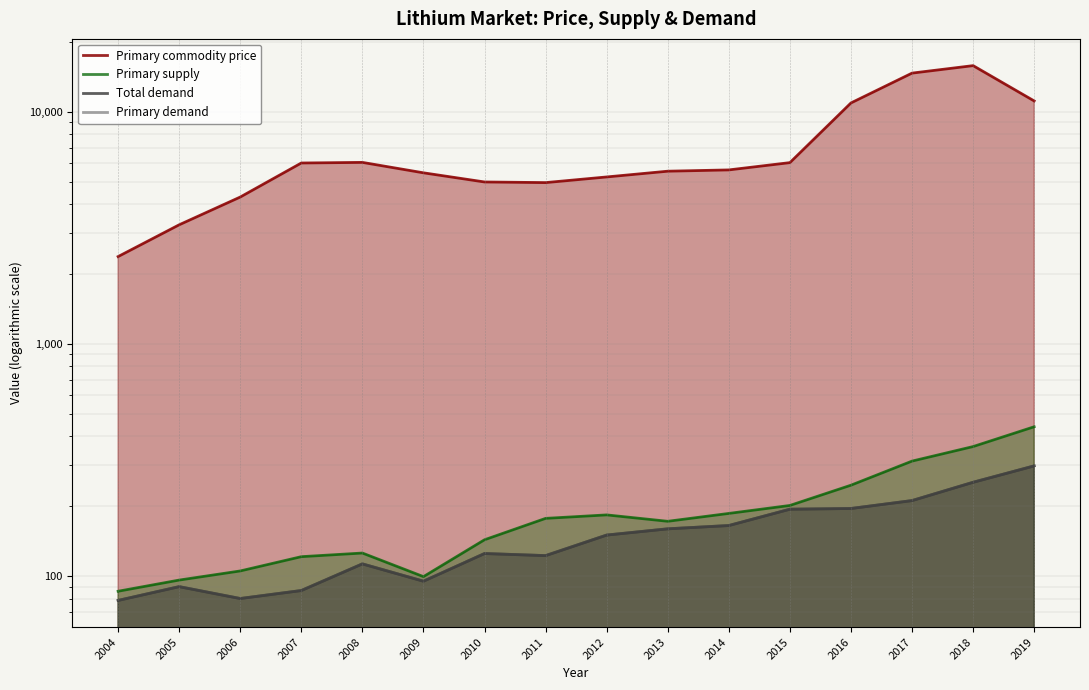

True or false: Total demand has more than 2 interior local peaks.

True